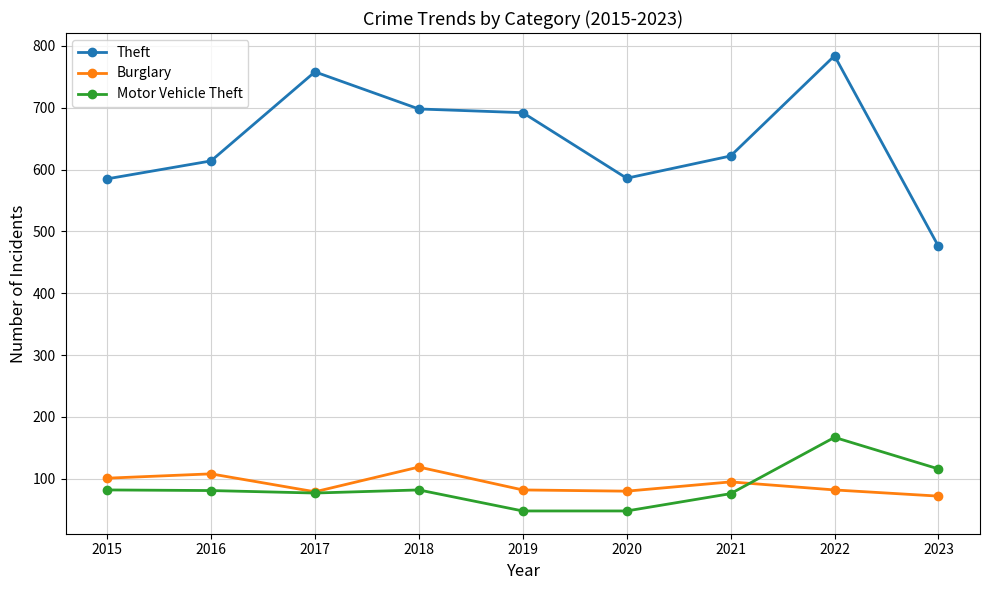

At which label does Theft first exceed 622?

2017